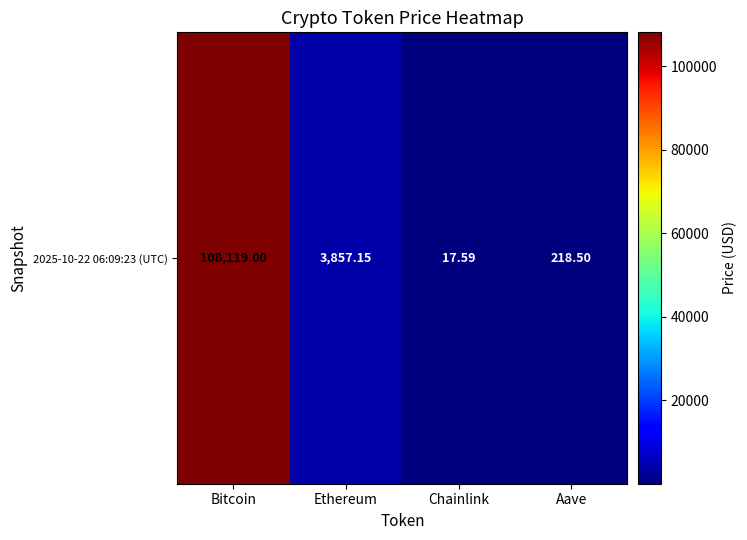

Which has a higher value, Bitcoin or Chainlink?

Bitcoin